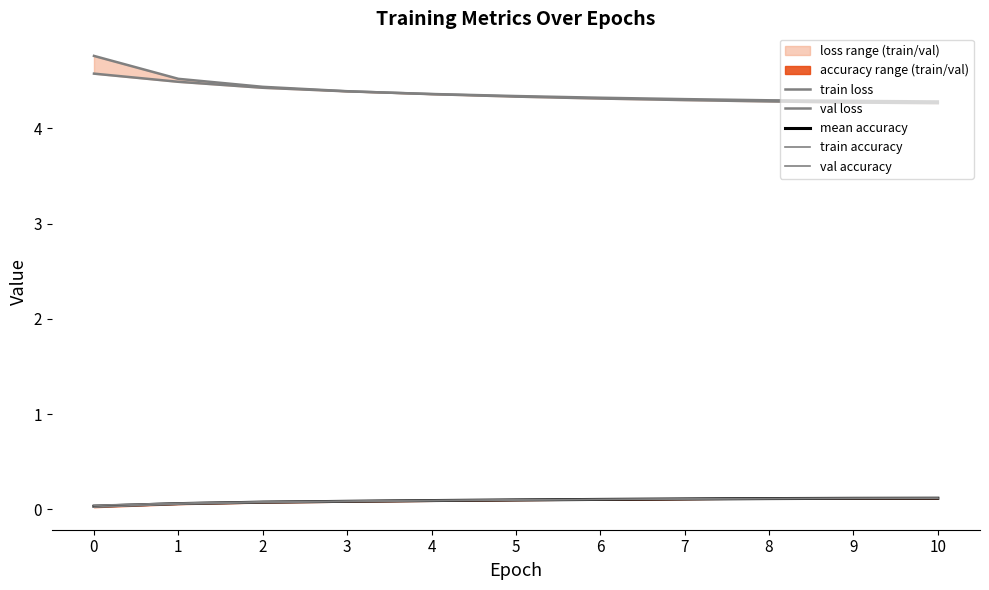

Between 8 and 9, which series saw the biggest shift?

train loss